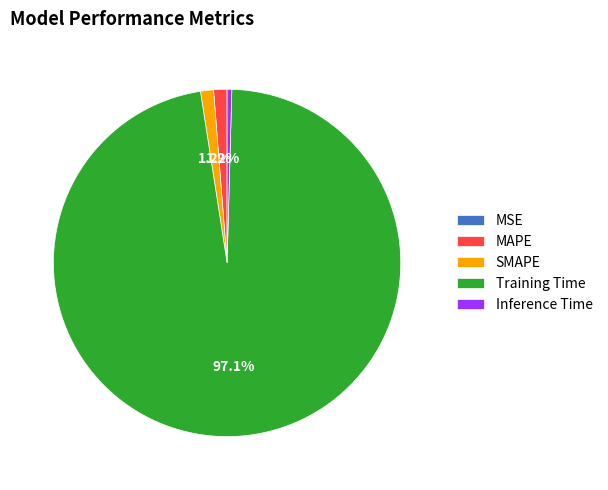

To the nearest percent, what is the average slice percentage?

20%